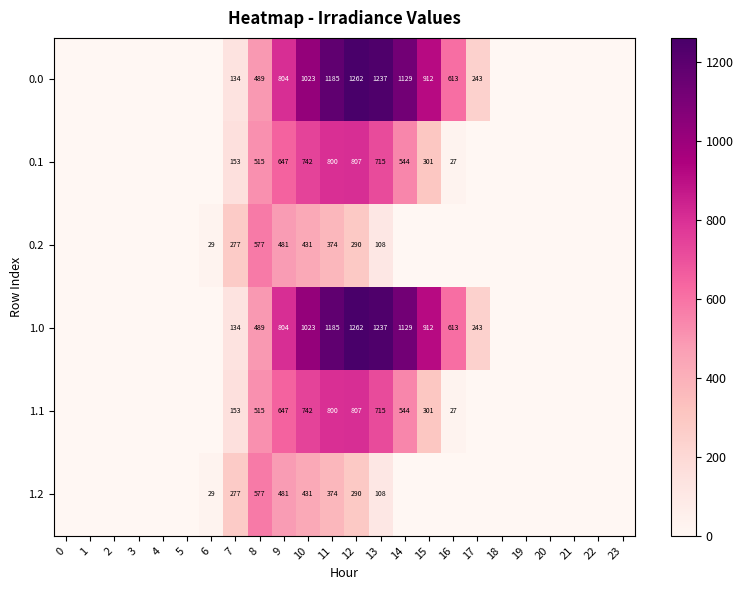

Is the value of 1.0 at 10 greater than the value of 0.1 at 13?

Yes